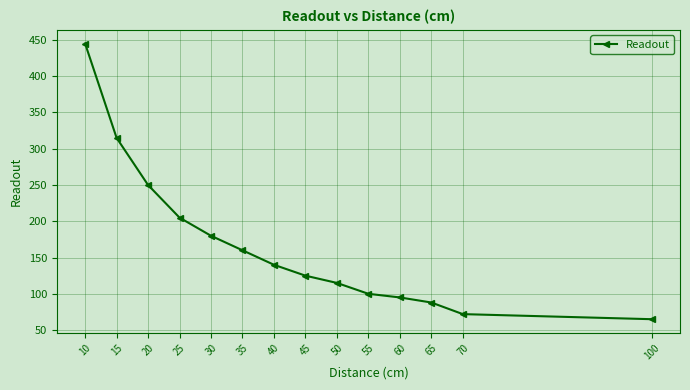

What is the greatest value displayed?

445